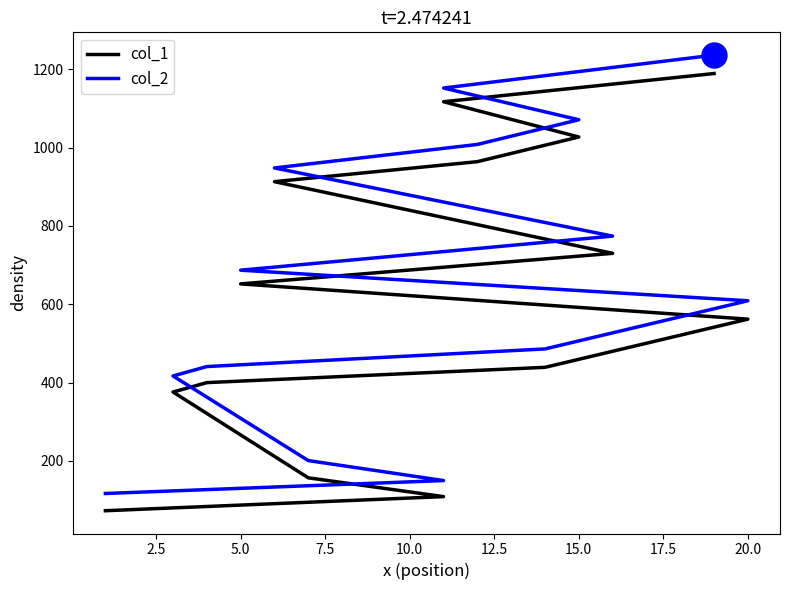

What is the sum of all col_1 values?

8708